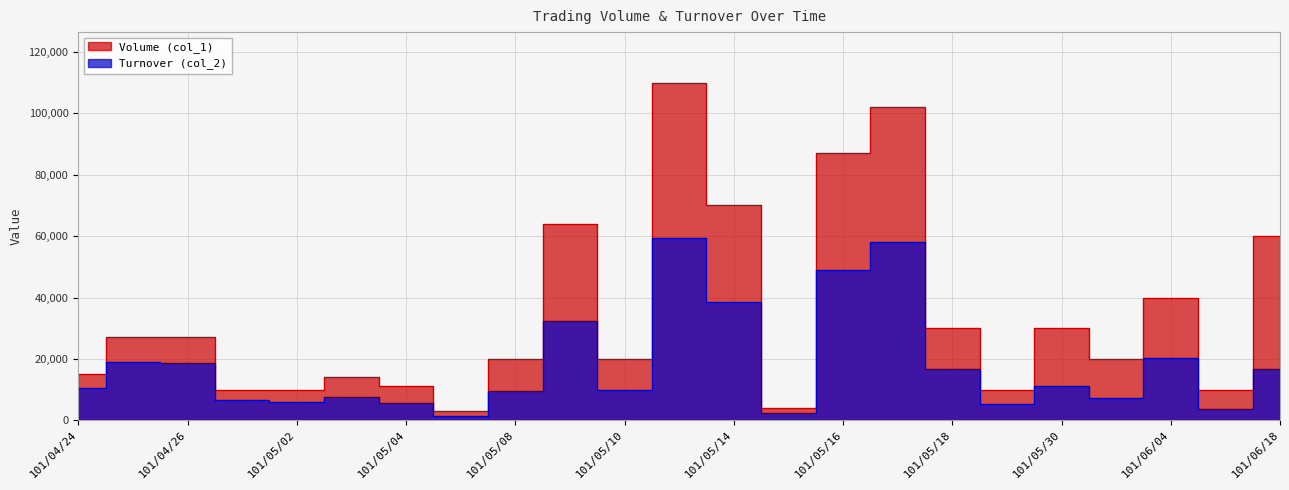

What is the difference between the second highest and minimum values in the Turnover (col_2) series?

56540